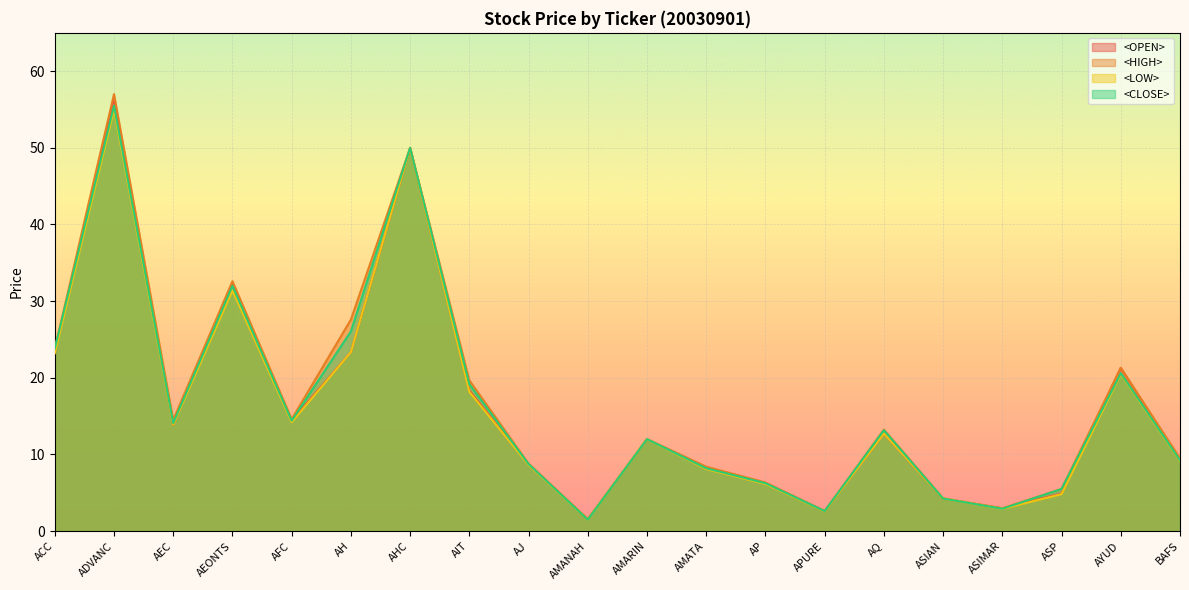

What is the label of the 7th point from the right?

APURE